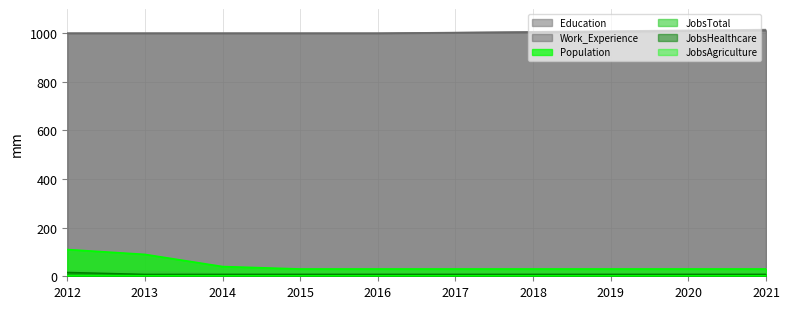

True or false: Work_Experience and JobsHealthcare cross at least once.

False